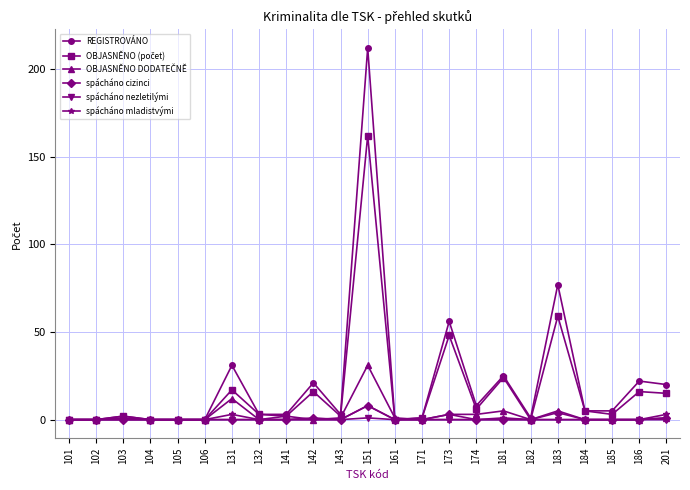

Is the value of REGISTROVÁNO at 131 greater than the value of spácháno mladistvými at 106?

Yes